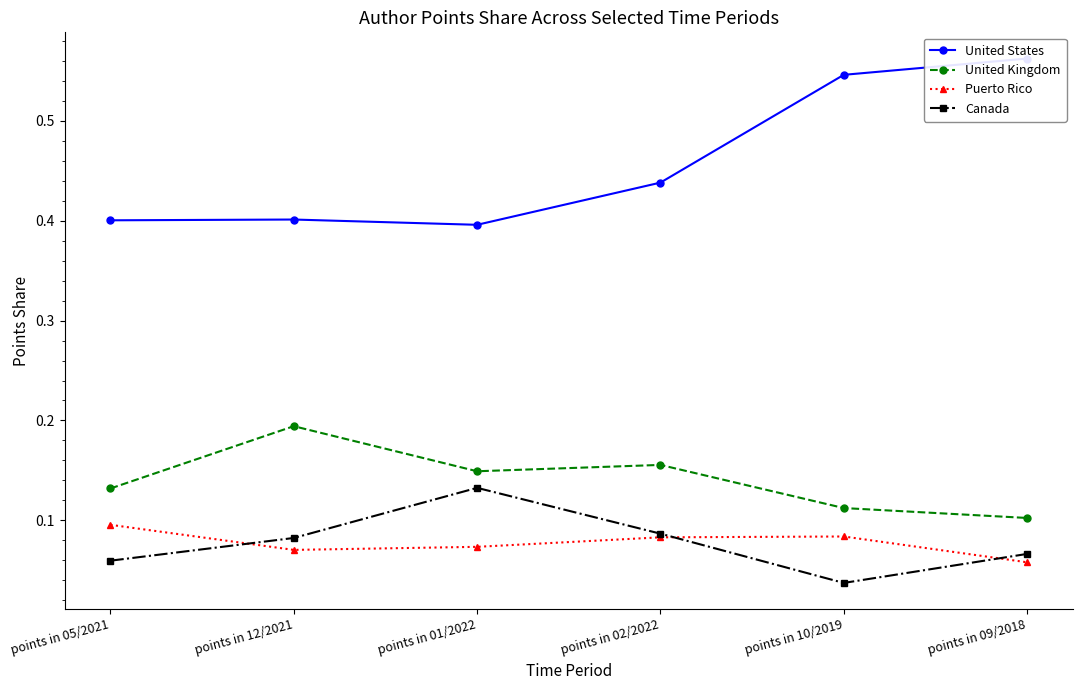

What is the difference between the maximum and second lowest values in the United Kingdom series?

0.1